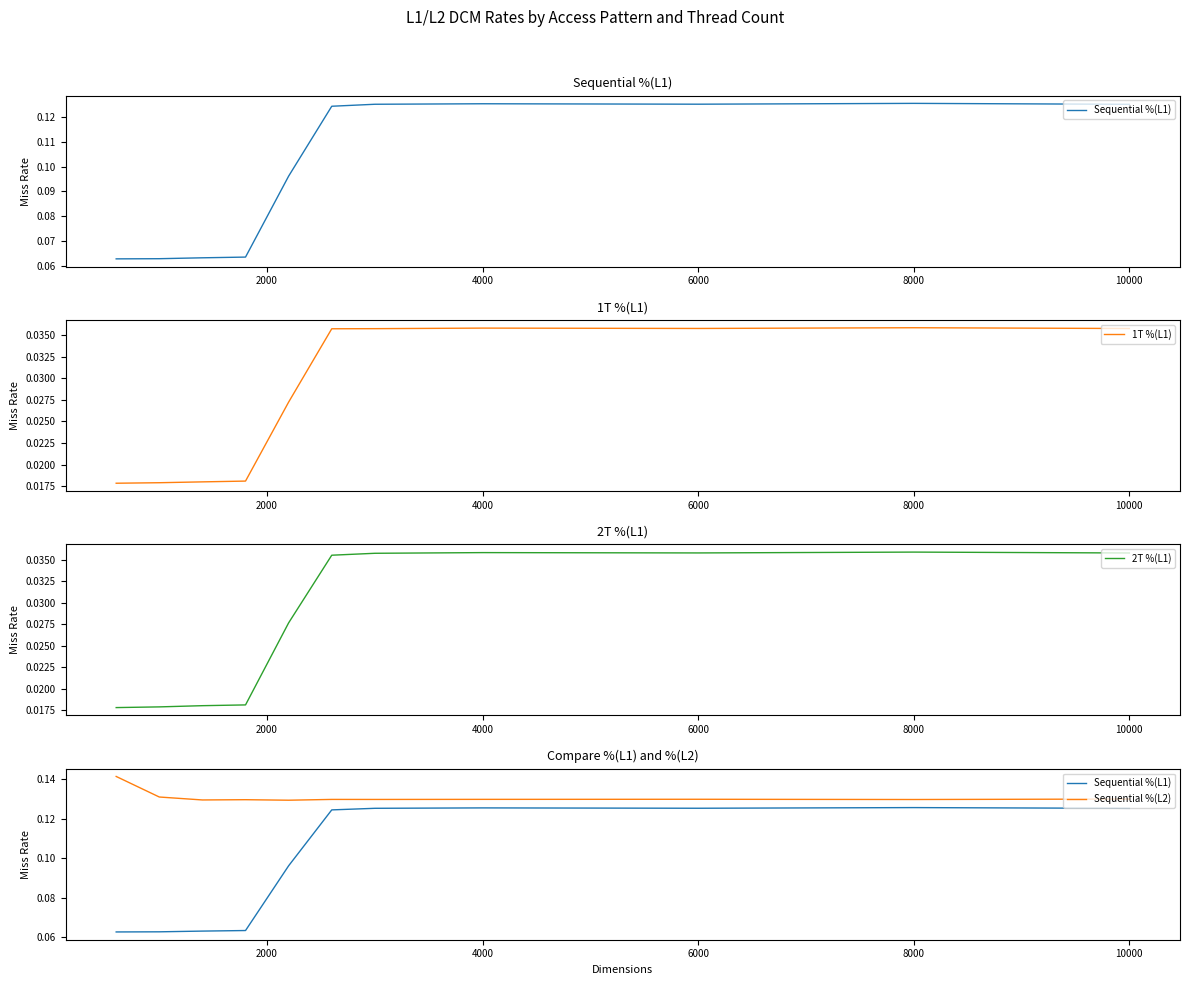

What is the total value across all series at 2000?

0.2